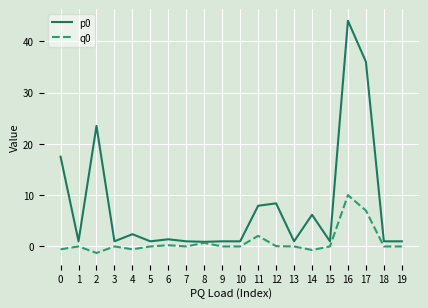

List the series in order of their peak value, lowest first.

q0, p0